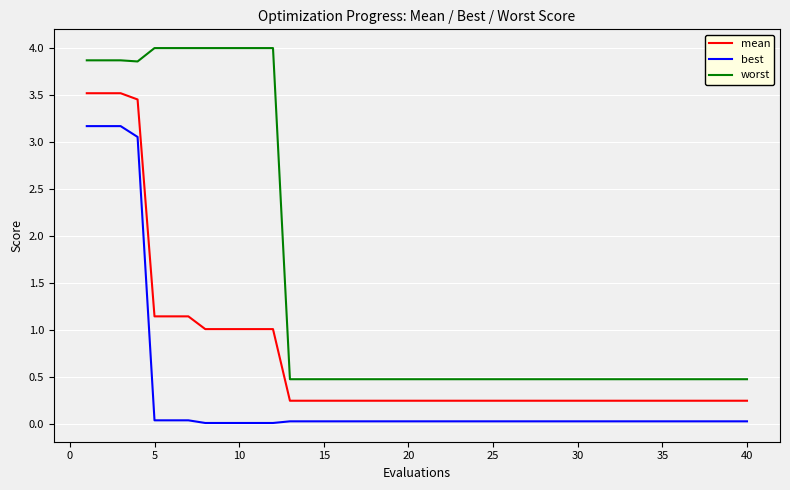

Which series has the largest range (max minus min)?

worst